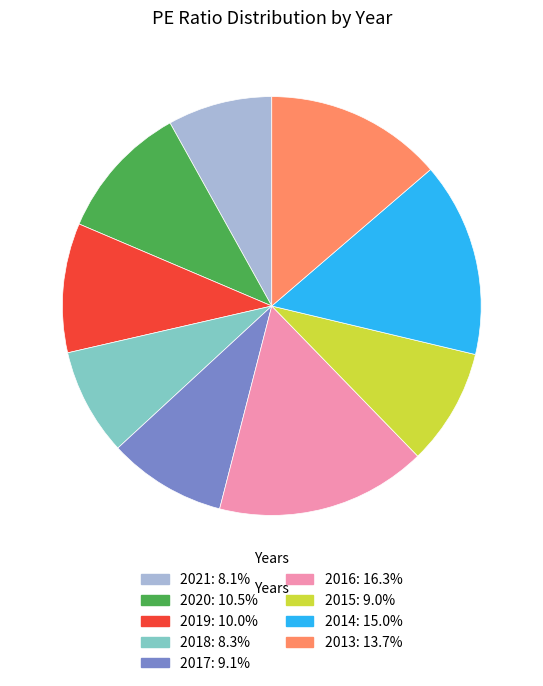

Does 2020 represent more than half of the total?

No